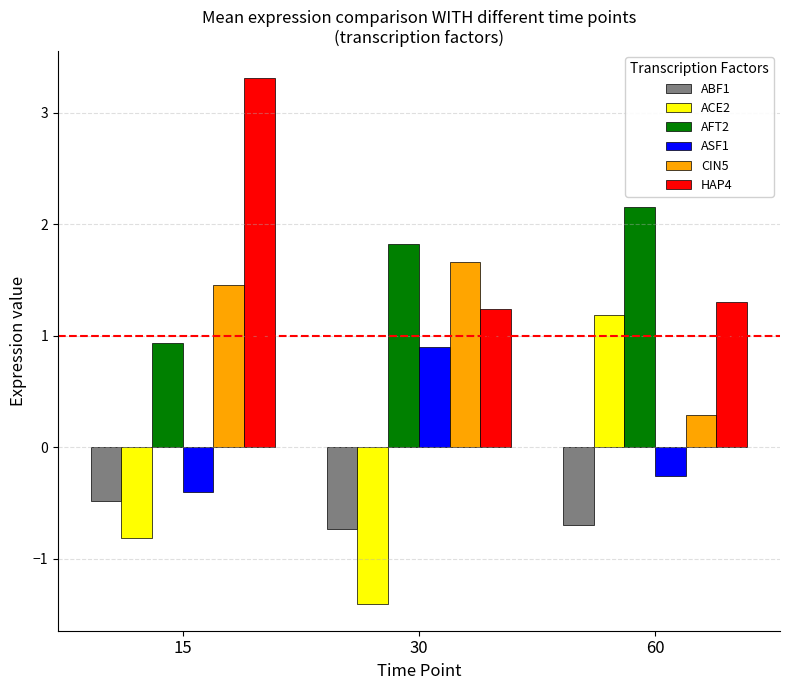

Is the value of HAP4 at 60 greater than the value of ASF1 at 60?

Yes